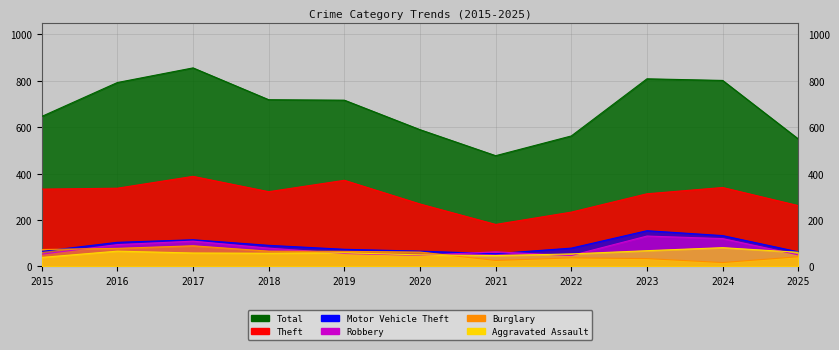

Which series has the largest range (max minus min)?

Total